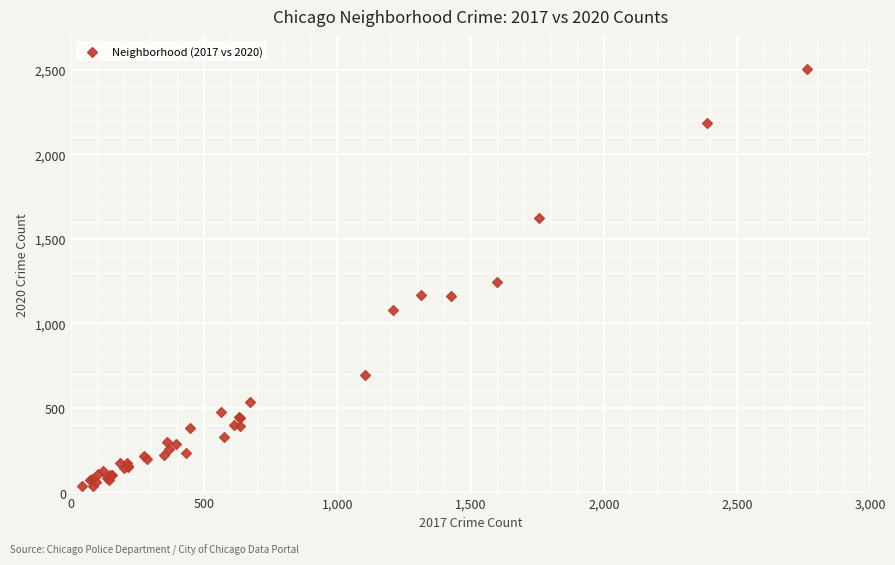

What Y value in the scatter plot is closest to 1272?

1245